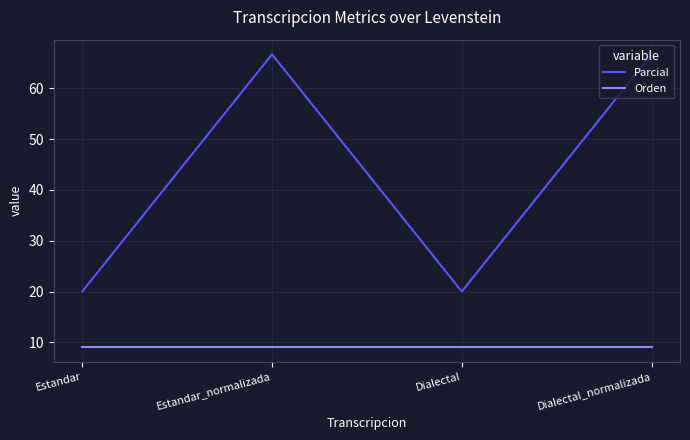

True or false: Orden and Parcial intersect in this chart.

False